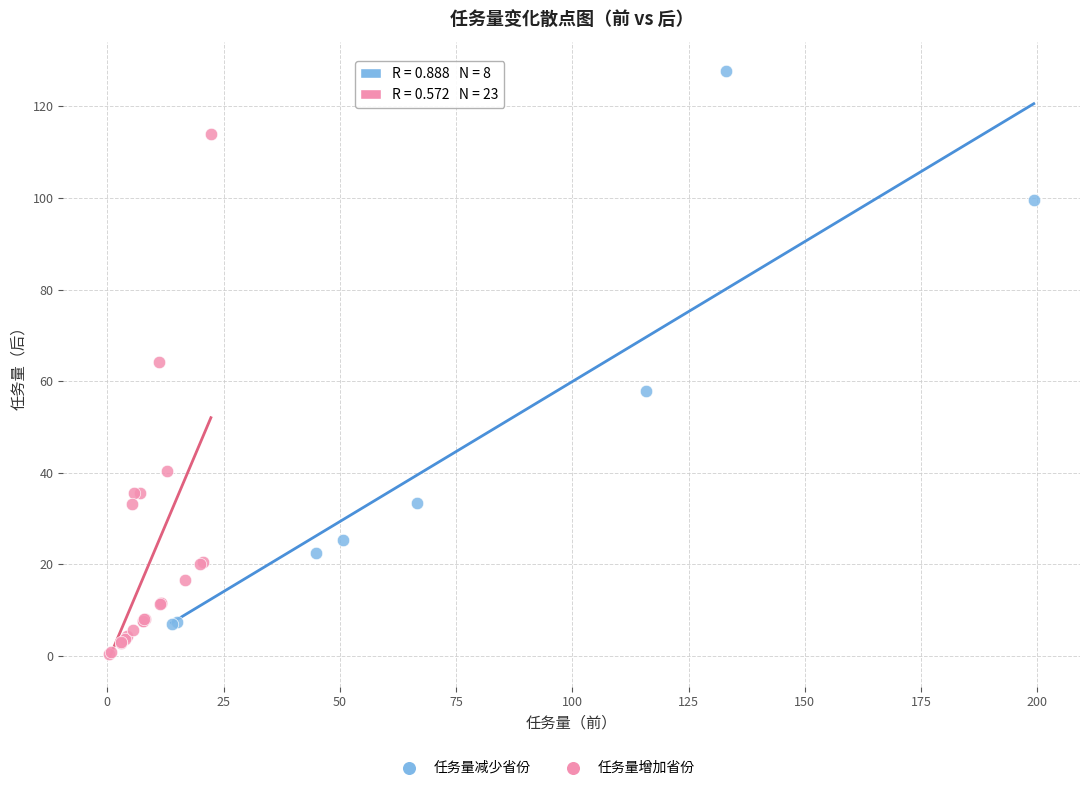

Which series has the largest Y range (max minus min)?

任务量减少省份